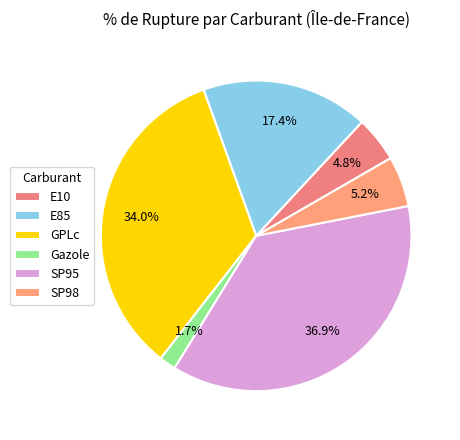

How many segments does this pie chart have?

6